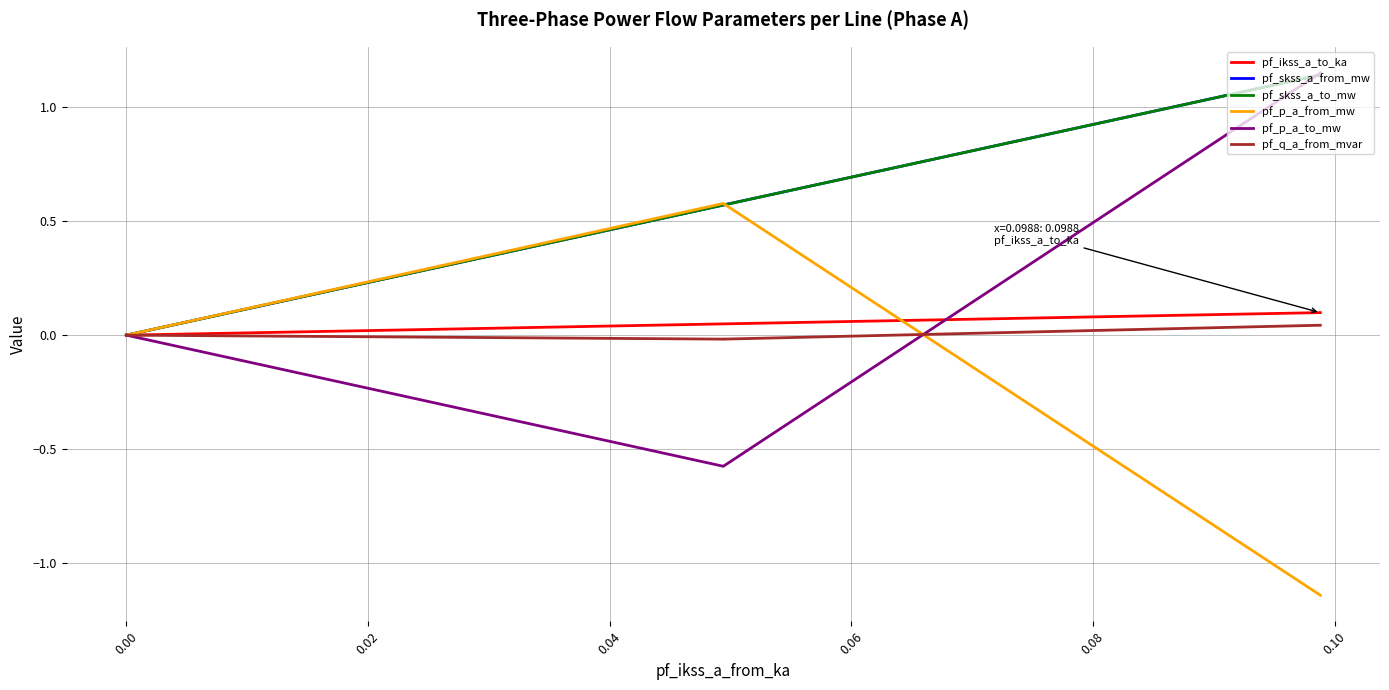

What is the spread (max minus min) of values at 0.02?

1.2